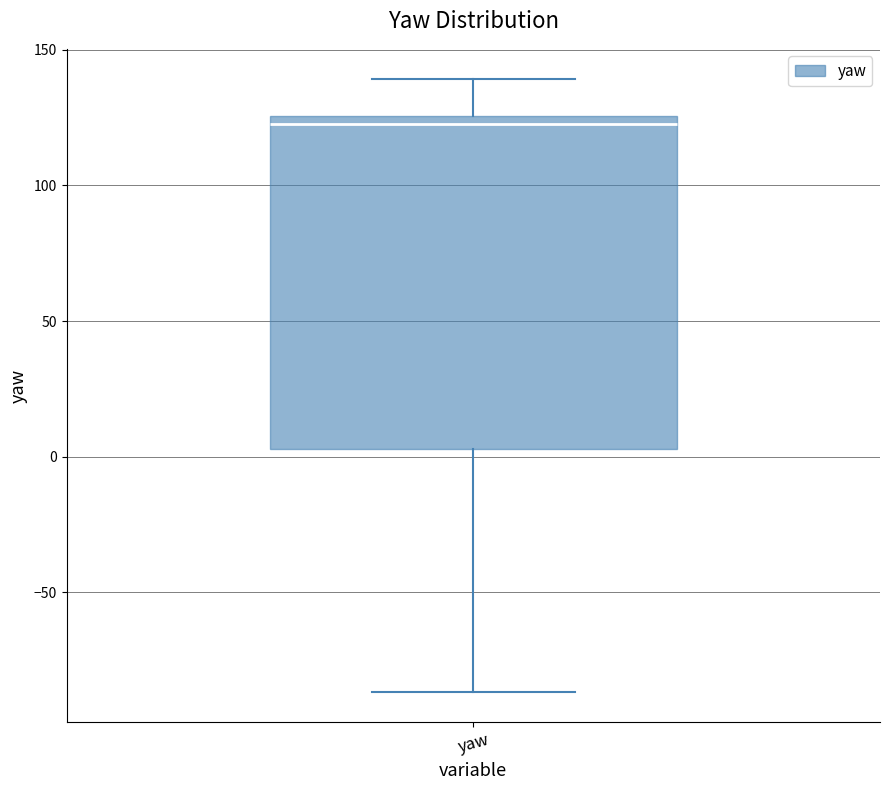

Read this box plot against the y-axis: the position of the median line, the range covered by the box, and the ends of both whiskers. The values are not printed on the chart, so give them approximately, as read against the axis.

median 125 (just below the box's upper edge), box 5 to 125, whiskers -85 to 140